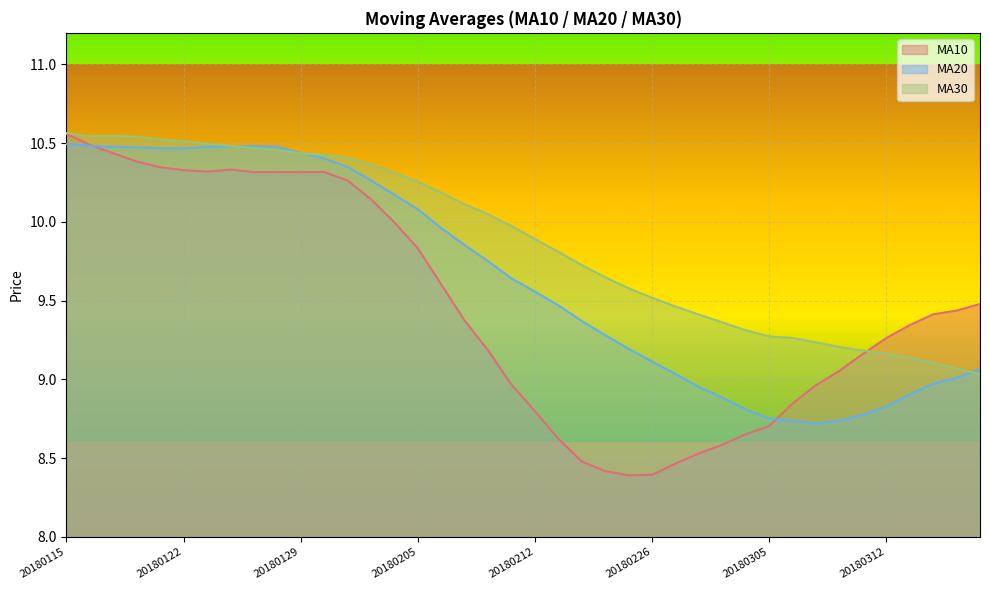

Rank the series by their maximum value, from lowest to highest.

ma20, ma10, ma30